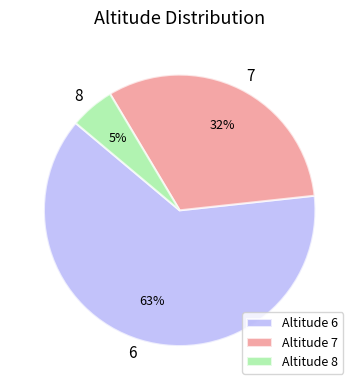

True or false: 7 accounts for 47% of the total.

False